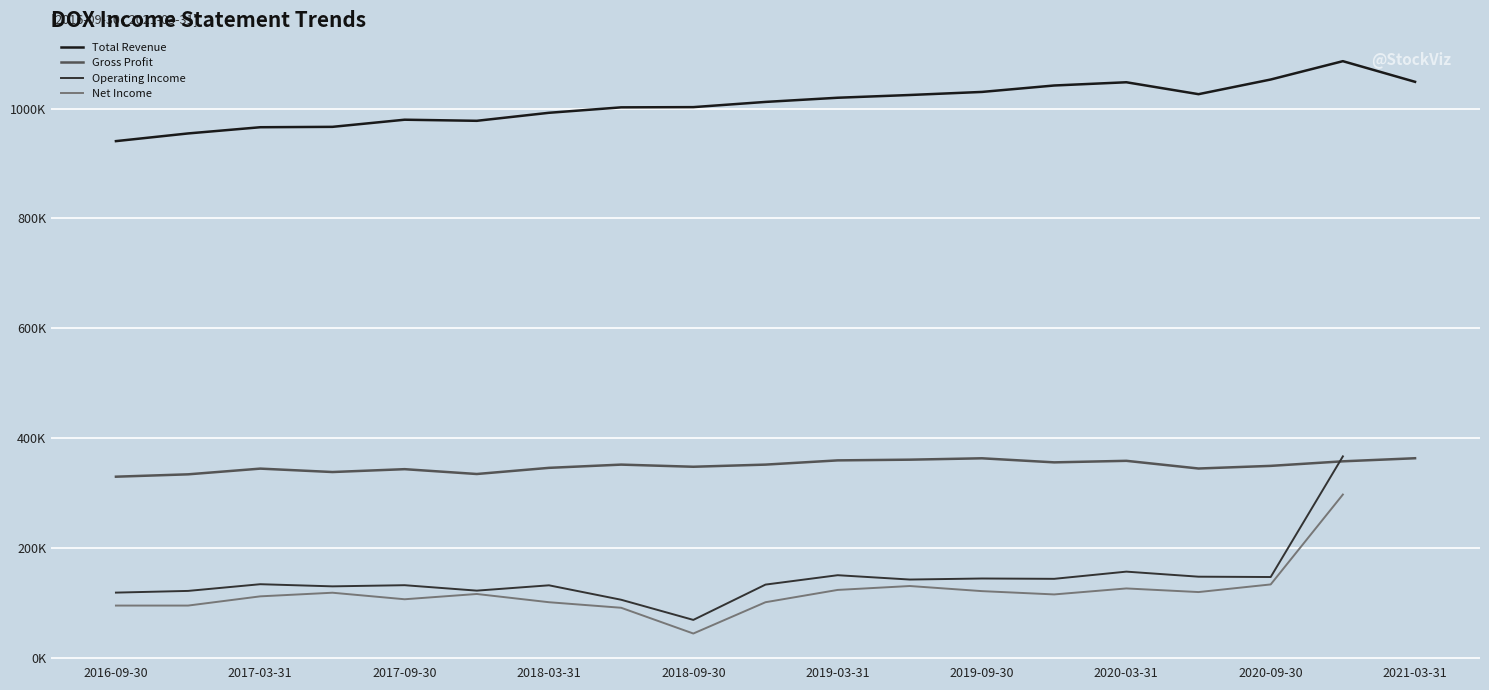

What is the difference between the highest and lowest values at 13?

926800.0